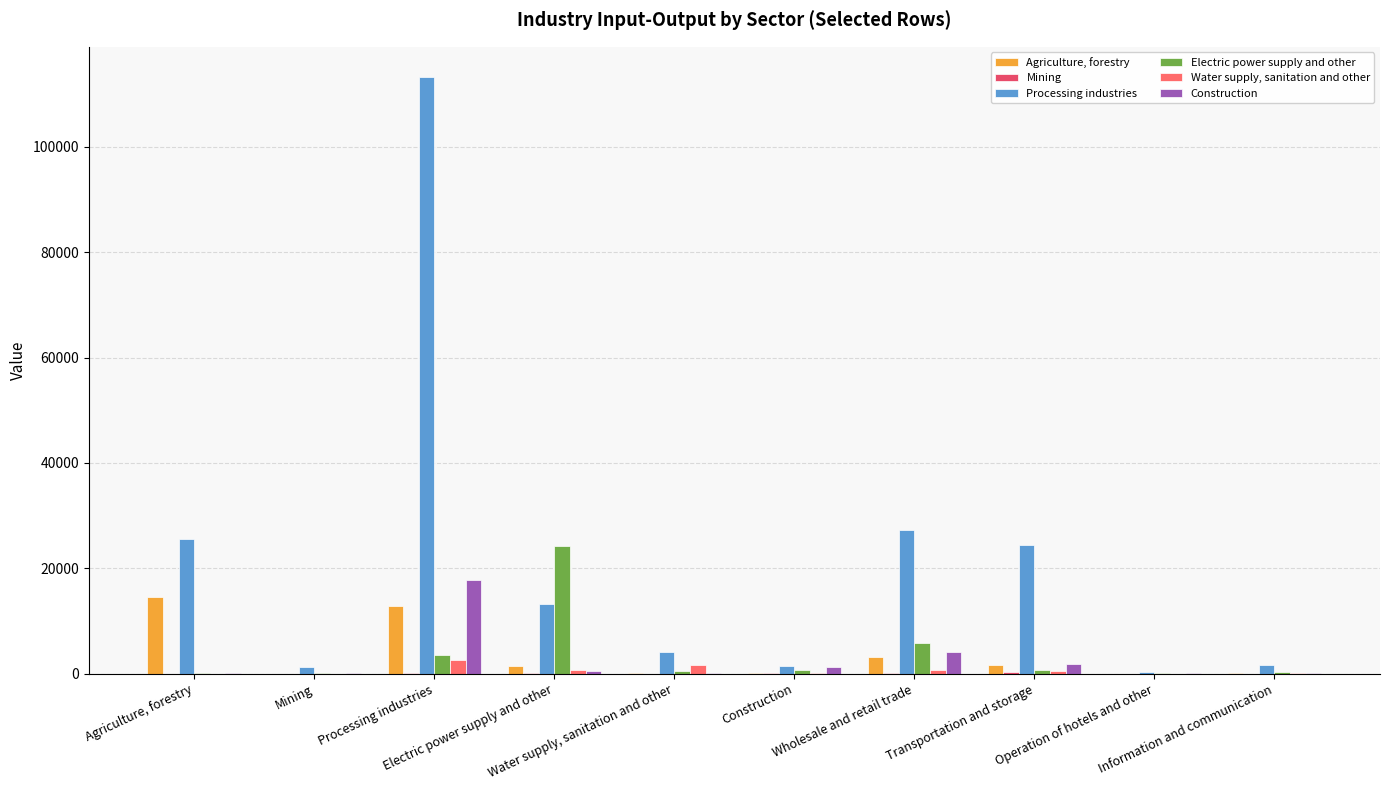

Where does the Electric power supply and other series first go above 610?

Processing industries